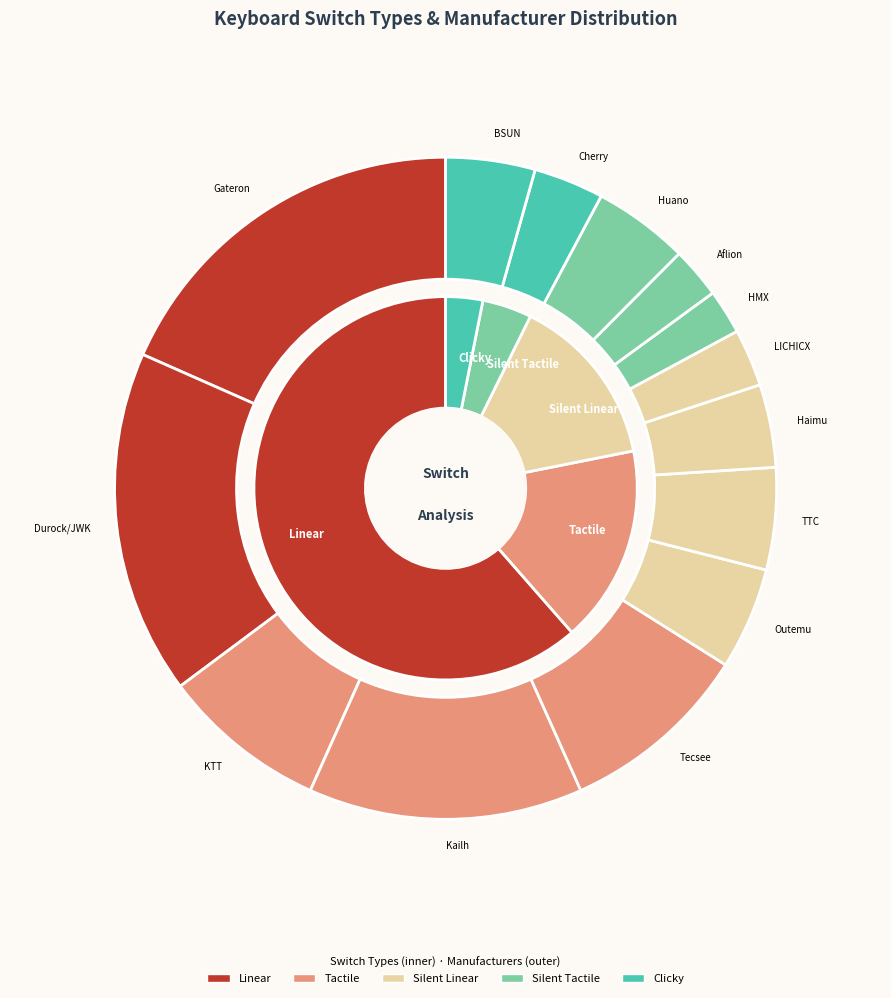

Is Clicky the majority of the pie?

No